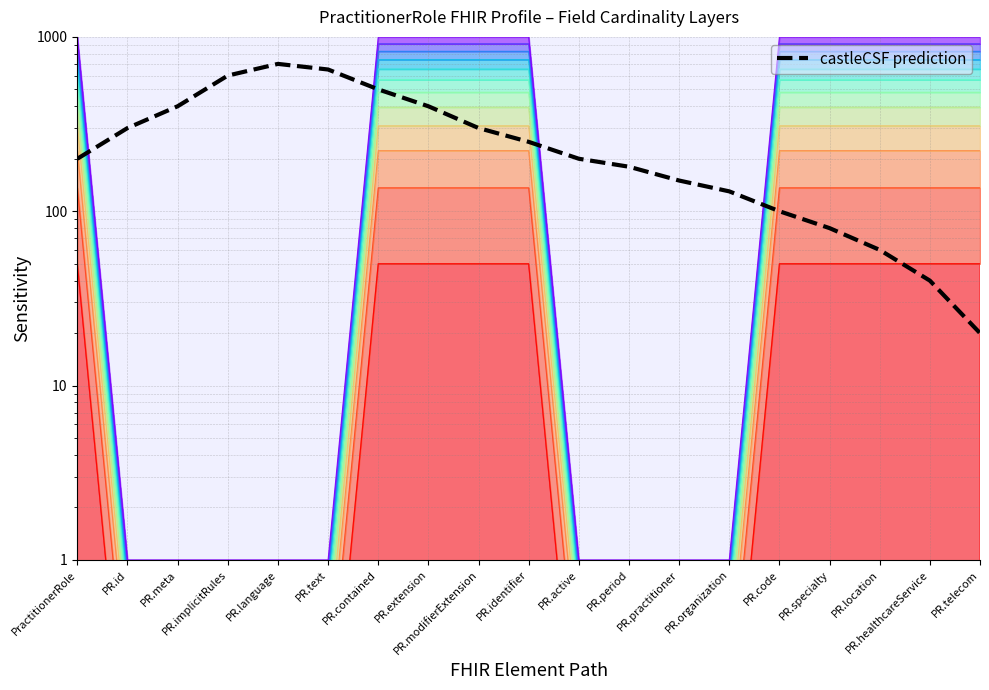

What is the difference between the values at PR.contained and PR.extension?

100